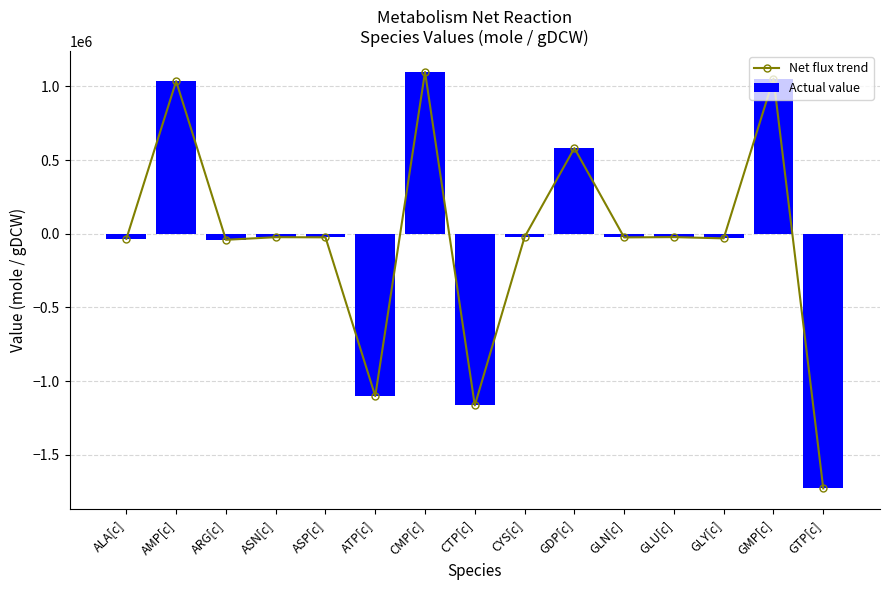

At which category does the chart reach its peak across all series?

CMP[c]